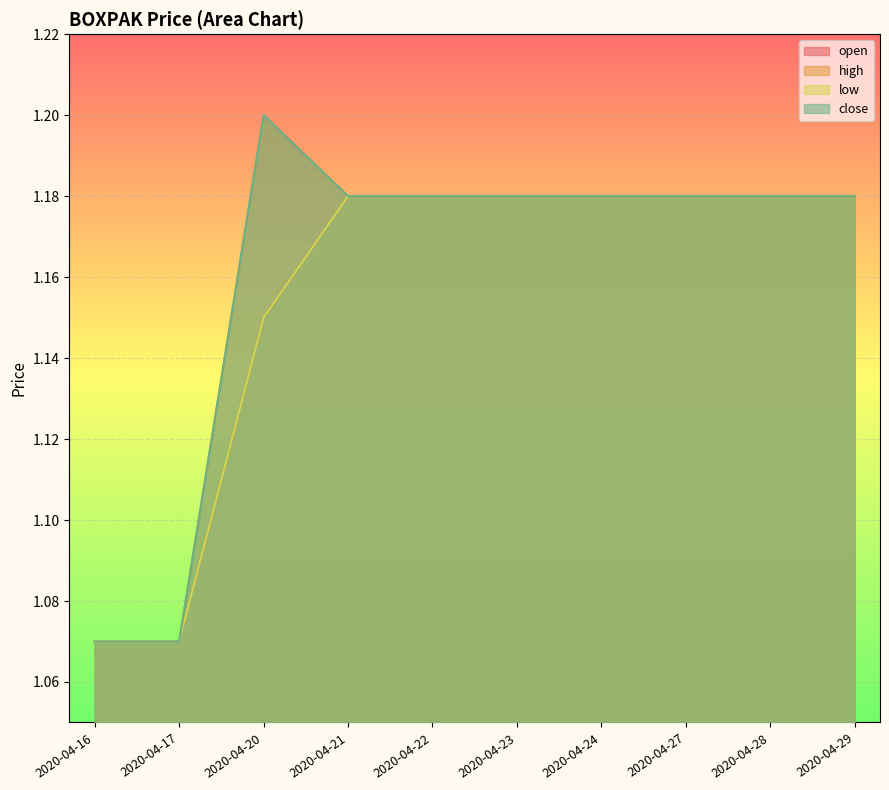

Which has a higher value, 2020-04-21 or 2020-04-24?

2020-04-21